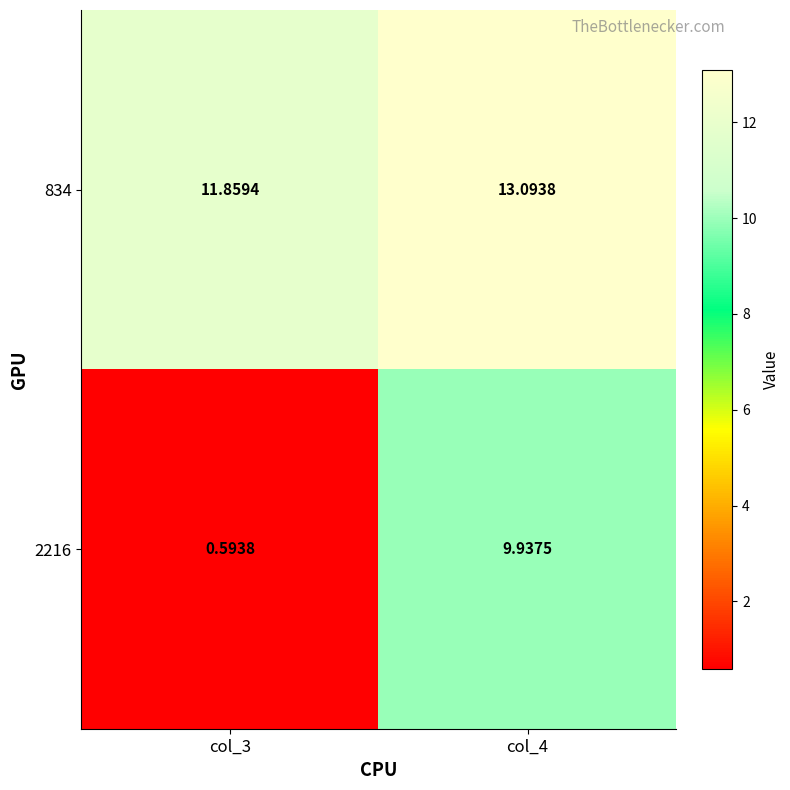

Between col_3 and col_4, which series saw the biggest shift?

2216